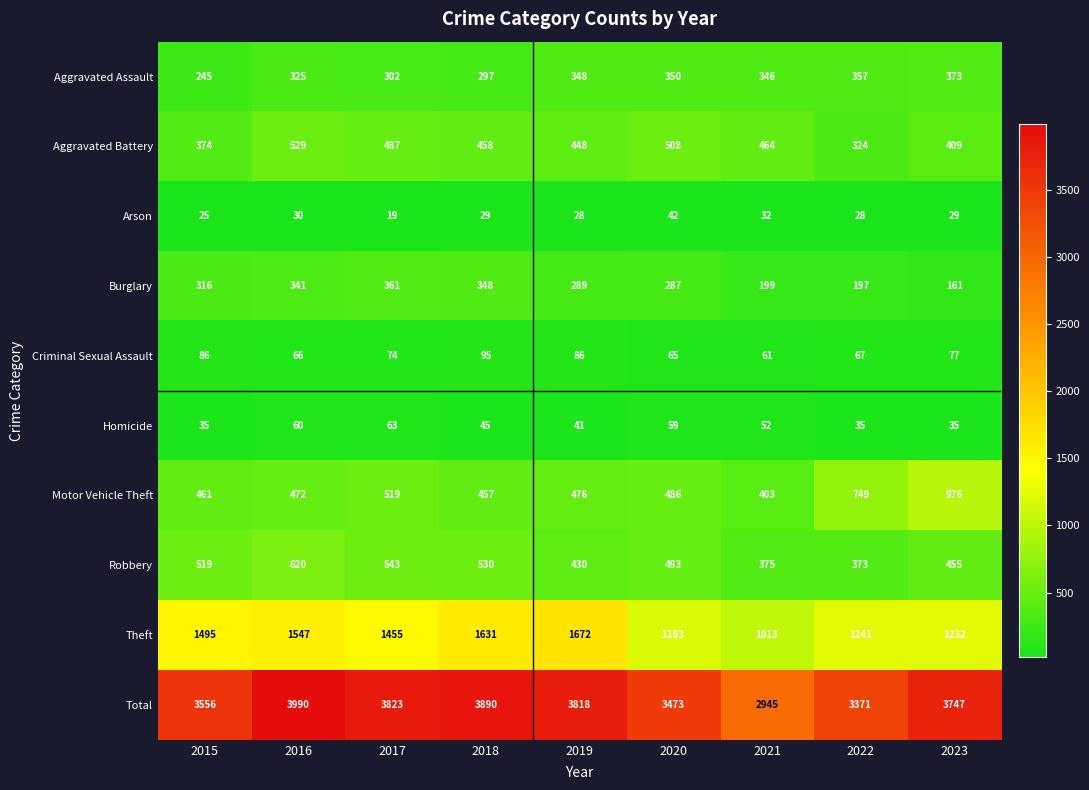

What is the difference between the highest and lowest values at 2017?

3804